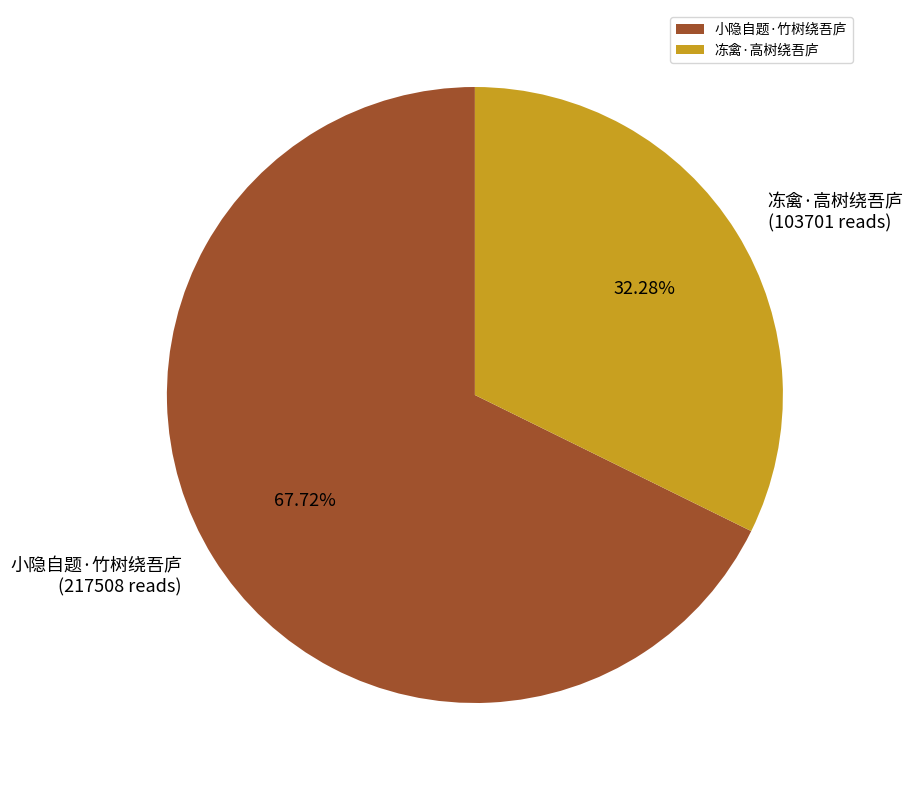

Combined, what portion of the pie is 冻禽·高树绕吾庐 and 小隐自题·竹树绕吾庐?

100.0%